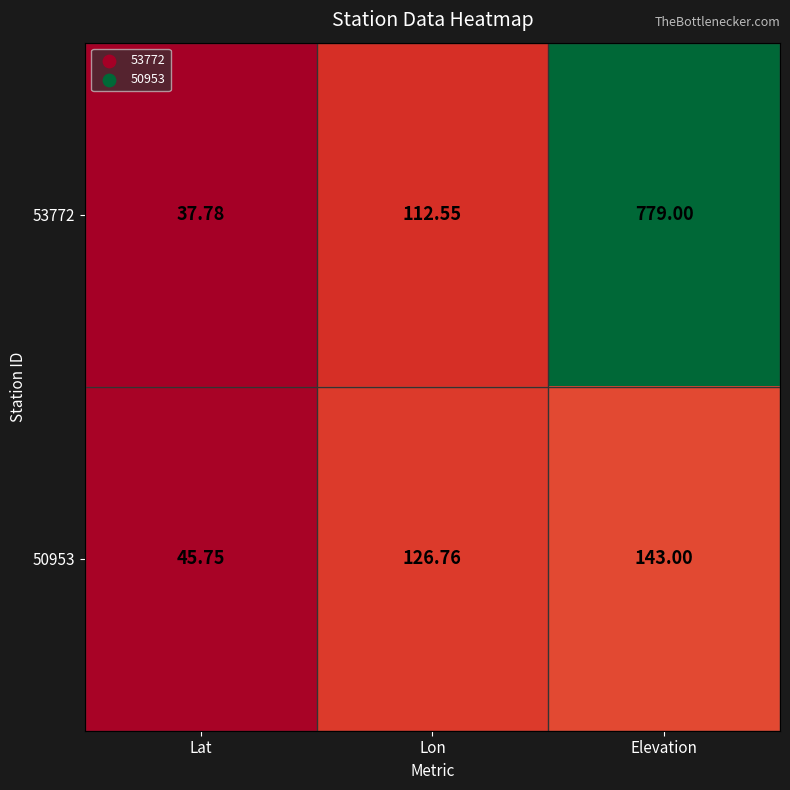

At which label does 53772 reach its minimum?

Lat